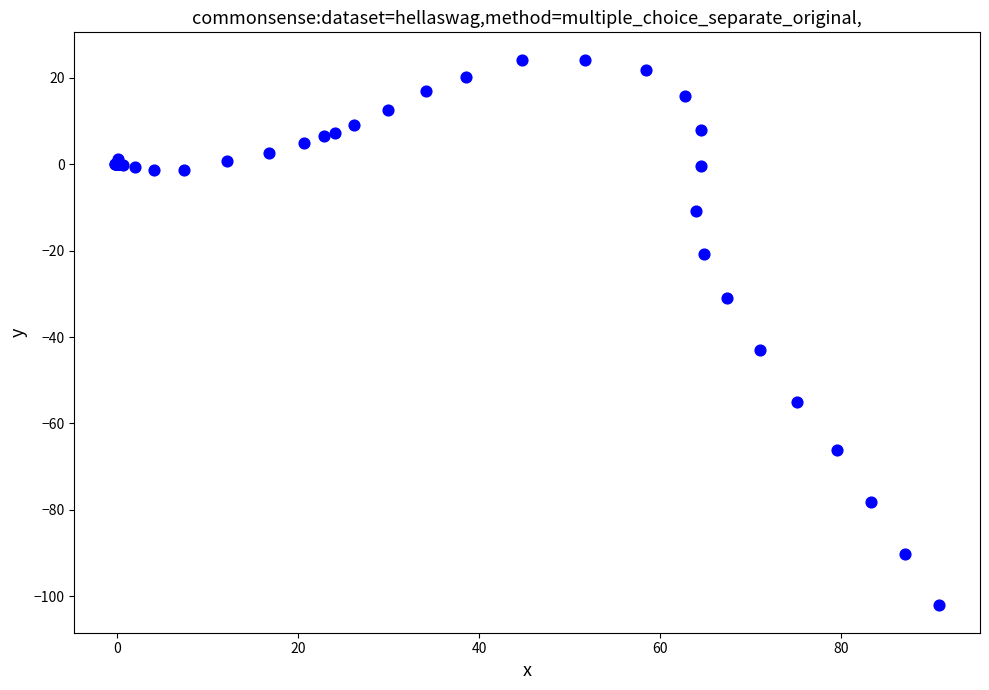

What Y value in the scatter plot is closest to -38?

-43.0